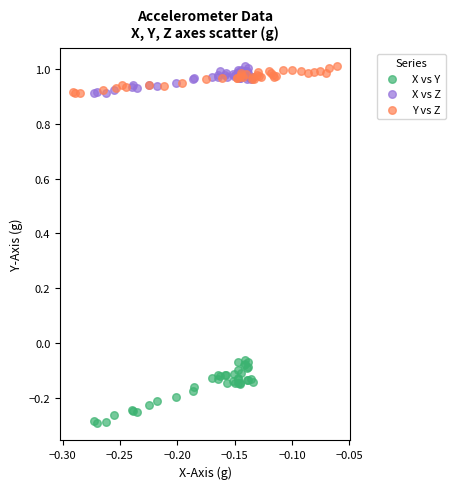

Which series reaches the minimum Y coordinate?

X vs Y